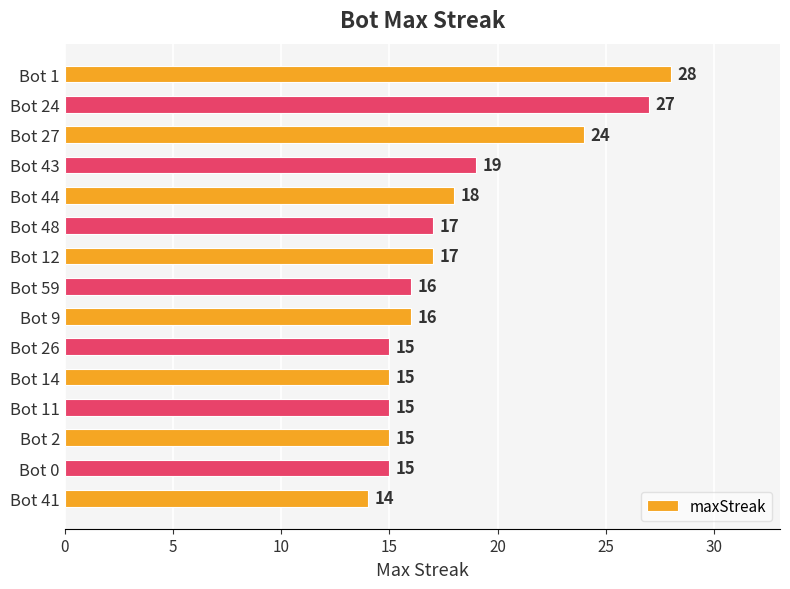

What is the difference between the values at Bot 2 and Bot 43?

4